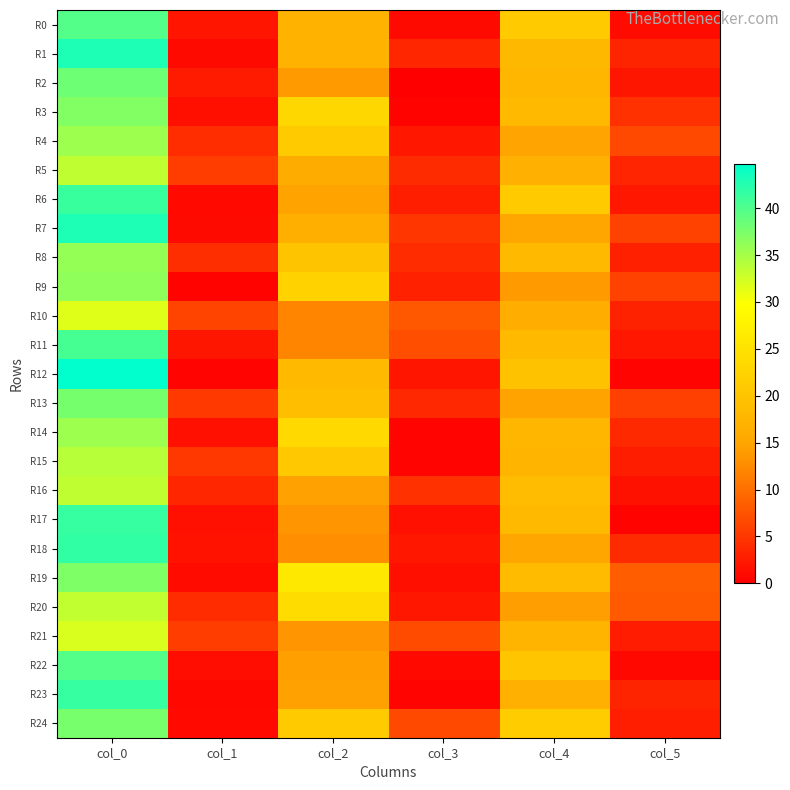

Reading left to right, transcribe all the data shown in this chart.

R0: col_0=39.8	col_1=1.9	col_2=17.0	col_3=1.0	col_4=21.2	col_5=1.1
R1: col_0=43.0	col_1=1.0	col_2=17.0	col_3=3.5	col_4=18.0	col_5=3.4
R2: col_0=38.2	col_1=2.5	col_2=14.0	col_3=0.0	col_4=17.7	col_5=2.0
R3: col_0=37.0	col_1=1.4	col_2=23.2	col_3=0.4	col_4=18.3	col_5=4.5
R4: col_0=35.5	col_1=4.2	col_2=21.0	col_3=2.1	col_4=14.8	col_5=6.5
R5: col_0=33.5	col_1=5.5	col_2=16.0	col_3=4.0	col_4=16.8	col_5=3.4
R6: col_0=41.3	col_1=0.9	col_2=14.7	col_3=2.9	col_4=21.2	col_5=2.2
R7: col_0=43.0	col_1=1.0	col_2=16.5	col_3=5.0	col_4=15.2	col_5=6.0
R8: col_0=36.0	col_1=4.2	col_2=20.0	col_3=4.1	col_4=18.2	col_5=3.0
R9: col_0=36.2	col_1=0.4	col_2=22.2	col_3=3.0	col_4=14.0	col_5=6.0
R10: col_0=31.7	col_1=6.1	col_2=12.0	col_3=8.0	col_4=16.3	col_5=3.1
R11: col_0=40.5	col_1=2.1	col_2=12.0	col_3=7.1	col_4=18.2	col_5=2.2
R12: col_0=44.7	col_1=0.5	col_2=18.2	col_3=1.9	col_4=19.7	col_5=0.5
R13: col_0=37.8	col_1=5.2	col_2=19.0	col_3=3.7	col_4=14.7	col_5=5.8
R14: col_0=35.5	col_1=1.5	col_2=23.5	col_3=0.5	col_4=17.8	col_5=3.8
R15: col_0=34.0	col_1=5.1	col_2=20.7	col_3=0.5	col_4=17.5	col_5=2.7
R16: col_0=33.5	col_1=3.6	col_2=14.5	col_3=4.5	col_4=18.8	col_5=1.6
R17: col_0=41.5	col_1=1.5	col_2=13.5	col_3=1.5	col_4=18.2	col_5=0.4
R18: col_0=41.8	col_1=1.8	col_2=12.8	col_3=2.2	col_4=15.0	col_5=3.9
R19: col_0=37.2	col_1=1.1	col_2=26.0	col_3=1.4	col_4=18.5	col_5=8.4
R20: col_0=33.2	col_1=4.1	col_2=24.0	col_3=2.1	col_4=14.2	col_5=8.2
R21: col_0=32.0	col_1=5.5	col_2=13.5	col_3=6.9	col_4=17.5	col_5=2.6
R22: col_0=39.8	col_1=1.3	col_2=14.3	col_3=0.9	col_4=20.2	col_5=0.8
R23: col_0=41.5	col_1=0.9	col_2=14.5	col_3=0.5	col_4=16.7	col_5=3.3
R24: col_0=37.7	col_1=0.9	col_2=21.0	col_3=6.5	col_4=21.3	col_5=2.9